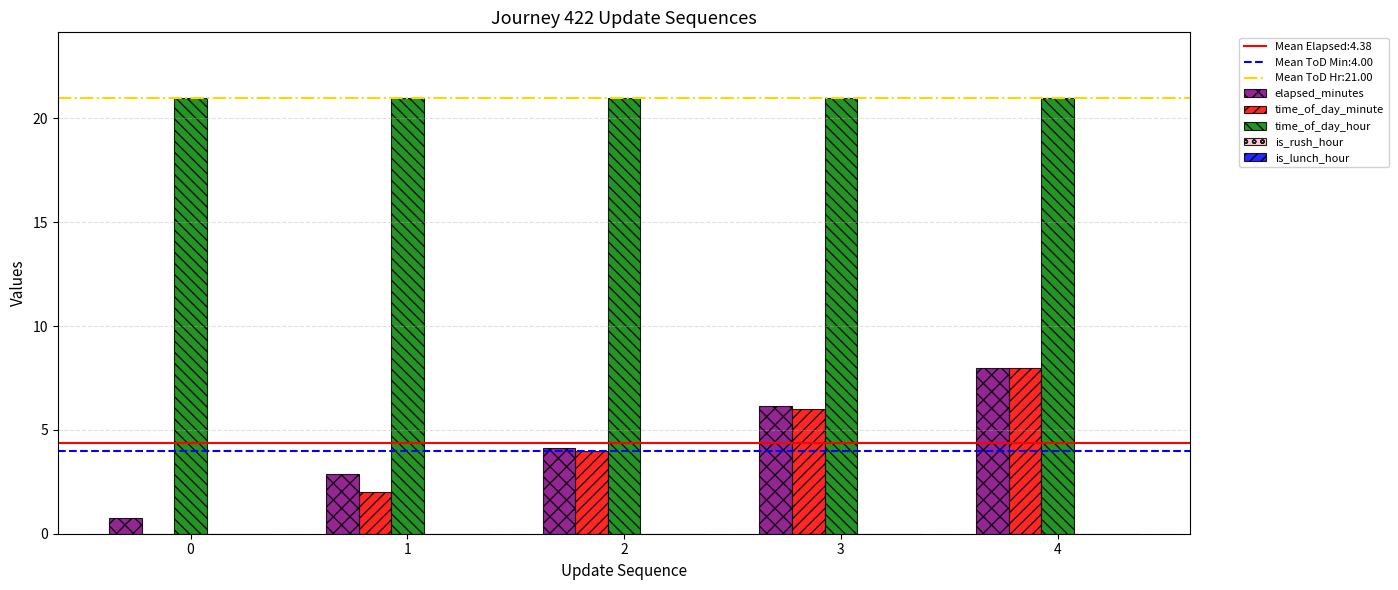

What is the spread (max minus min) of values at 4?

13.0